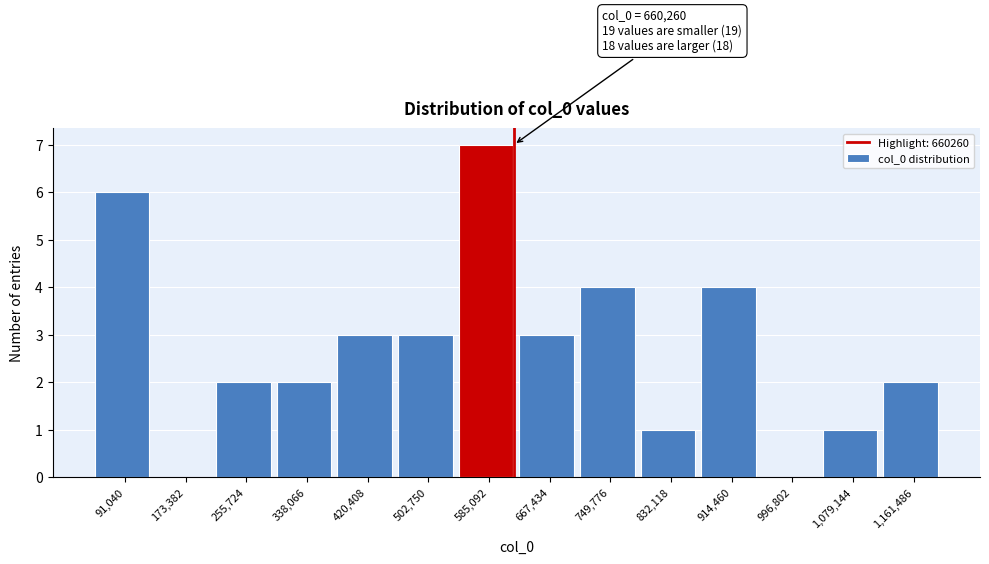

Reading left to right, transcribe all the data shown in this chart.

91,040=6	173,382=0	255,724=2	338,066=2	420,408=3	502,750=3	585,092=7	667,434=3	749,776=4	832,118=1	914,460=4	996,802=0	1,079,144=1	1,161,486=2